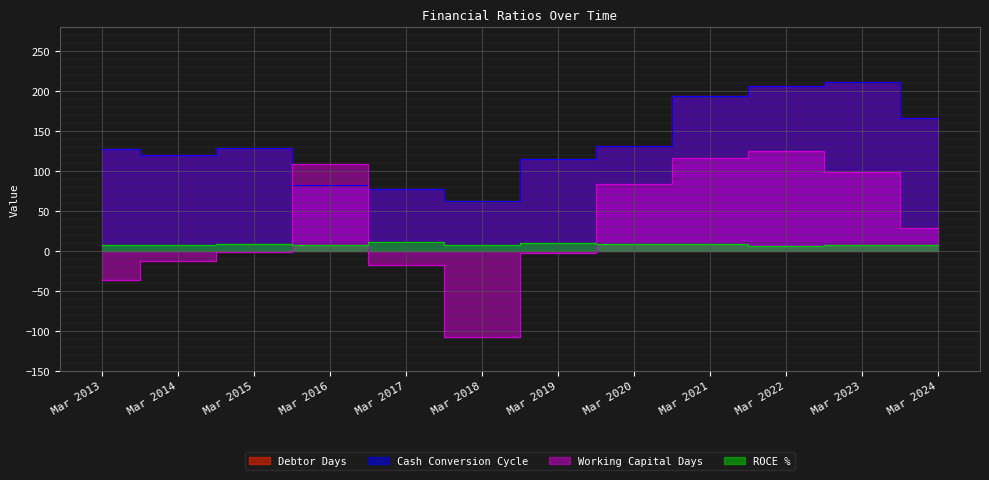

Reading left to right, extract all data points from this chart.

Debtor Days: Mar 2013=128	Mar 2014=120	Mar 2015=129	Mar 2016=83	Mar 2017=78	Mar 2018=63	Mar 2019=115	Mar 2020=131	Mar 2021=194	Mar 2022=207	Mar 2023=212	Mar 2024=167
Cash Conversion Cycle: Mar 2013=128	Mar 2014=120	Mar 2015=129	Mar 2016=83	Mar 2017=78	Mar 2018=63	Mar 2019=115	Mar 2020=131	Mar 2021=194	Mar 2022=207	Mar 2023=212	Mar 2024=167
Working Capital Days: Mar 2013=-36	Mar 2014=-12	Mar 2015=-1	Mar 2016=109	Mar 2017=-17	Mar 2018=-107	Mar 2019=-2	Mar 2020=84	Mar 2021=116	Mar 2022=125	Mar 2023=99	Mar 2024=29
ROCE %: Mar 2013=8	Mar 2014=8	Mar 2015=9	Mar 2016=8	Mar 2017=11	Mar 2018=8	Mar 2019=10	Mar 2020=9	Mar 2021=9	Mar 2022=6	Mar 2023=8	Mar 2024=8